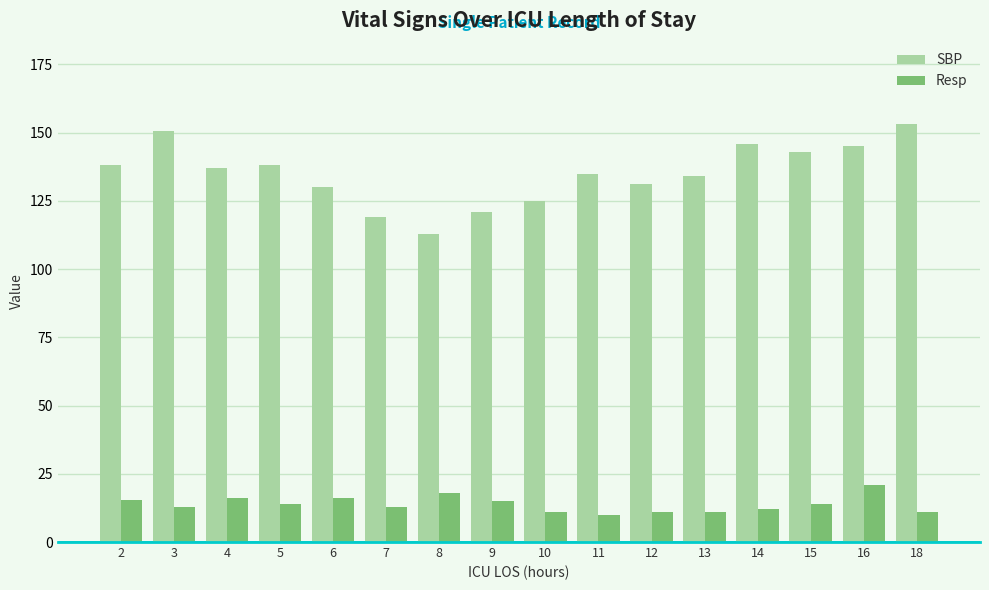

Which series has the largest total across all categories?

SBP